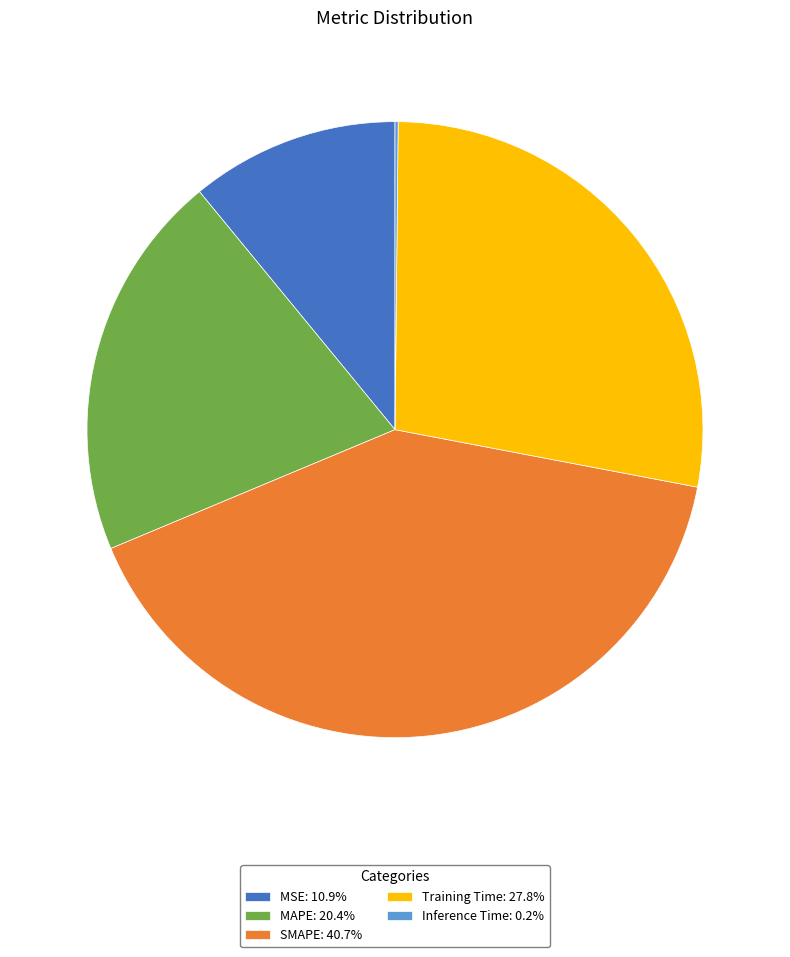

Does MAPE: 20.4% account for over 50% of the chart?

No